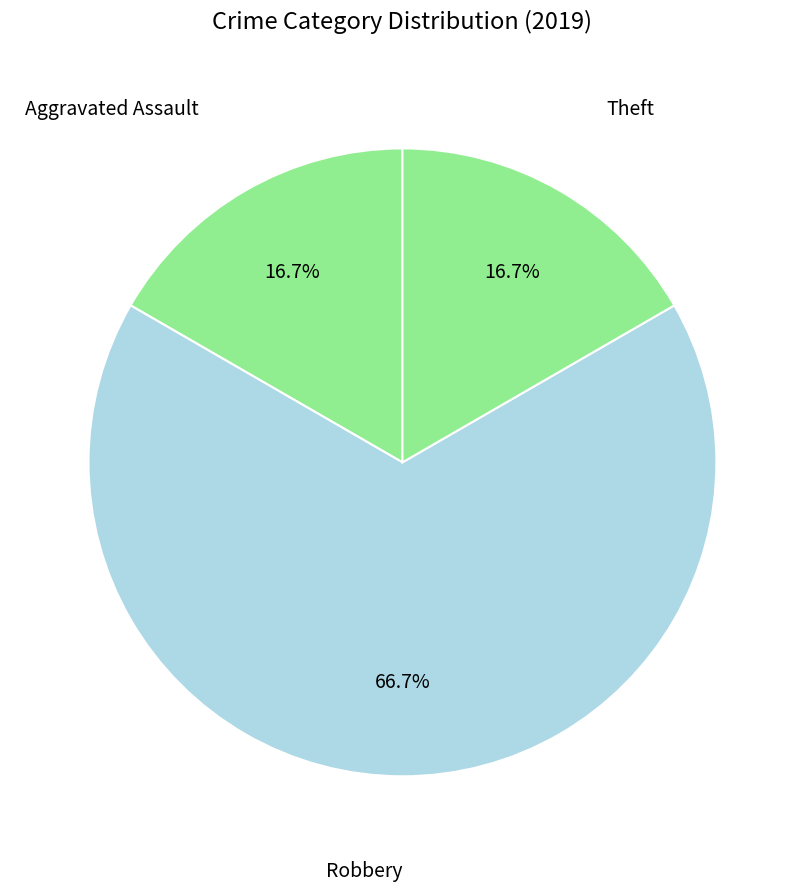

Count the number of slices in the pie.

3